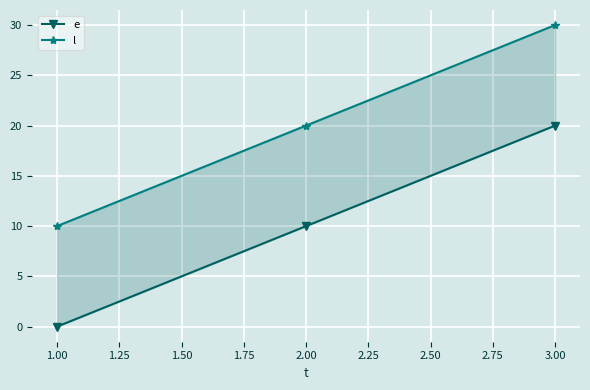

What is the difference between the highest and lowest values at 3.00?

10